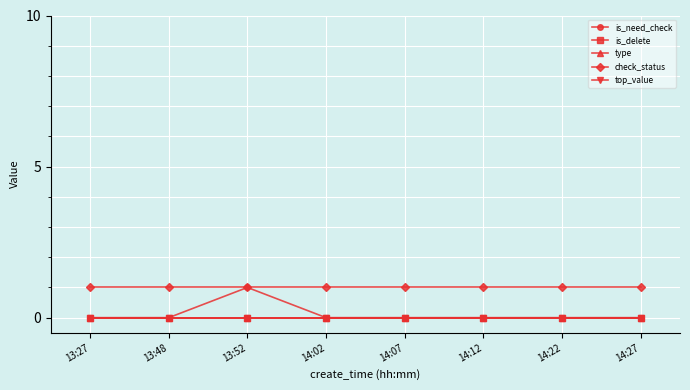

Is it true that is_need_check equals 0 at 13:27?

True